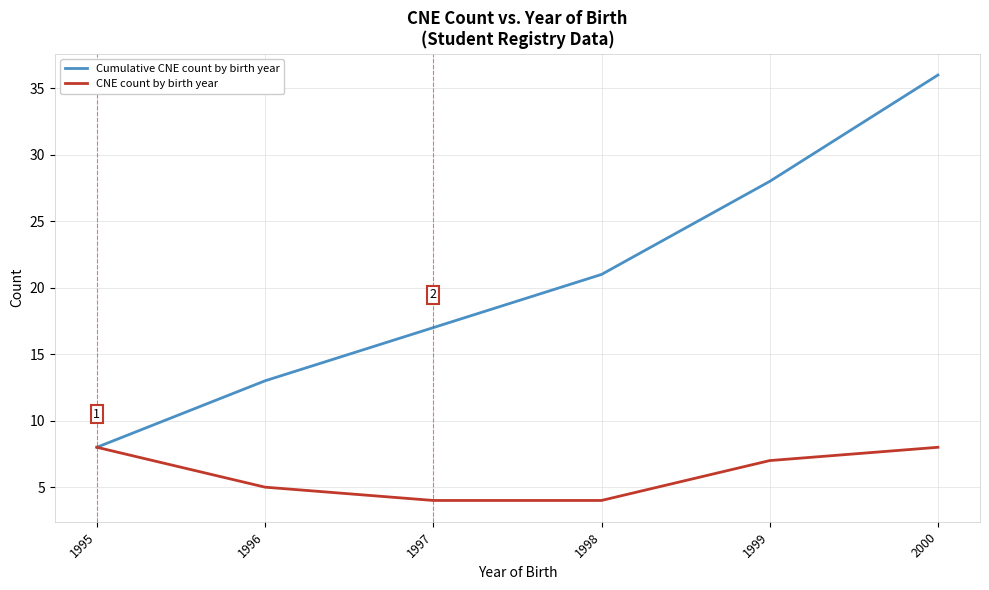

The value of Cumulative CNE count by birth year at 2000 is 24. True or false?

False